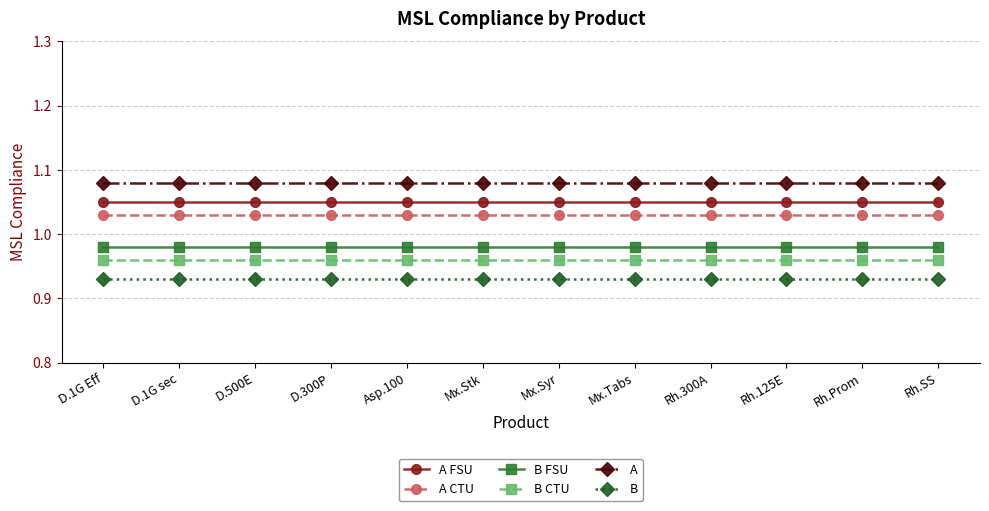

True or false: B CTU and B intersect in this chart.

False